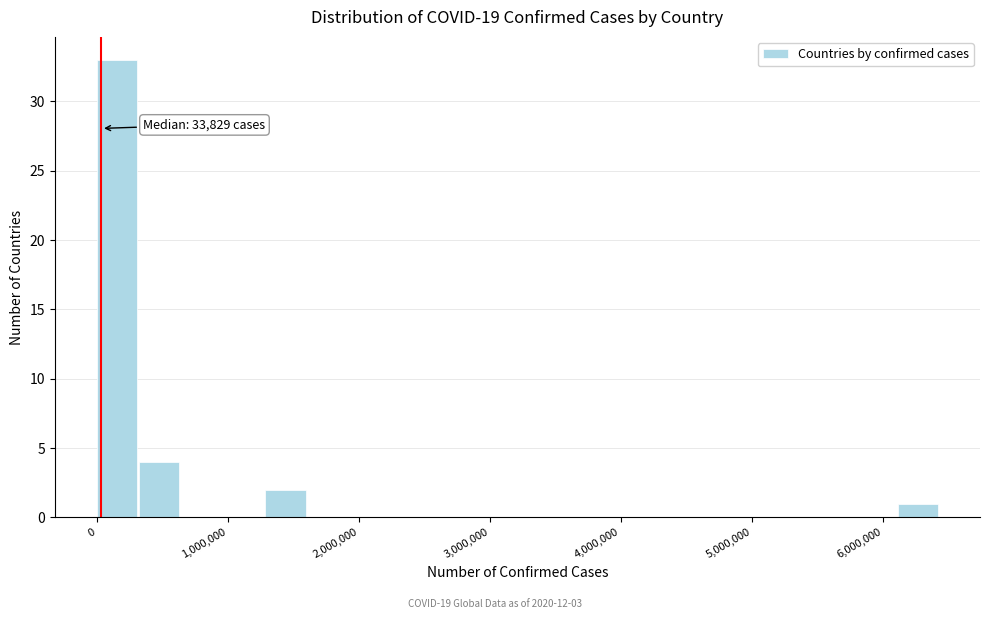

Read against the x-axis, roughly where is the centre of the tallest bar?

200000